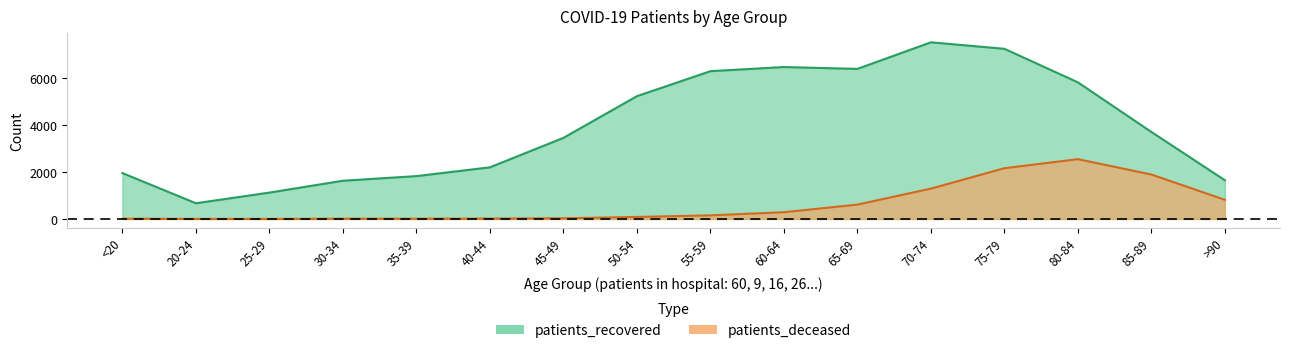

Which category has the lowest value in the patients_deceased series?

25-29